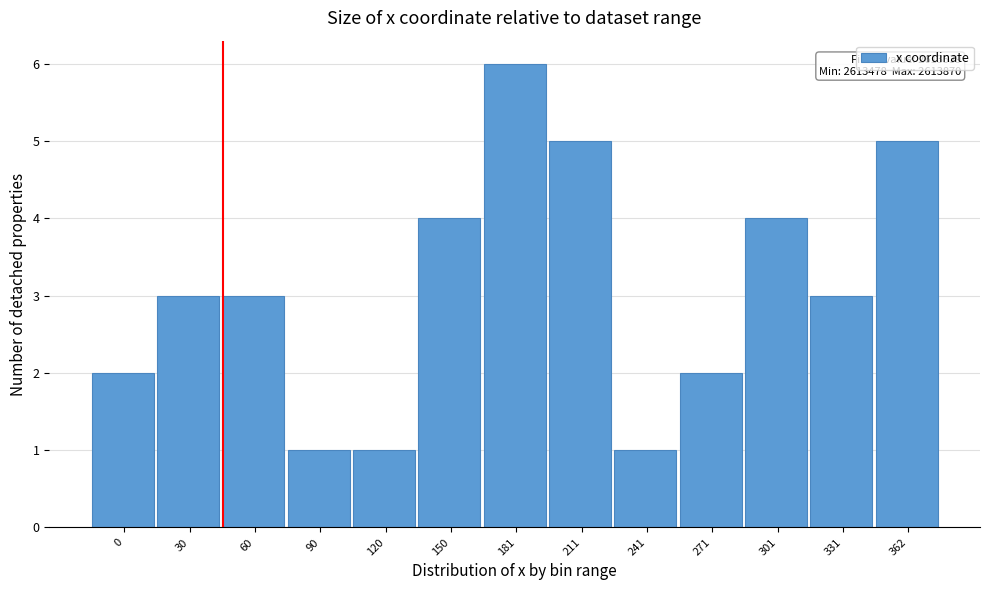

Reading right to left, extract all data points from this chart.

362=5	331=3	301=4	271=2	241=1	211=5	181=6	150=4	120=1	90=1	60=3	30=3	0=2